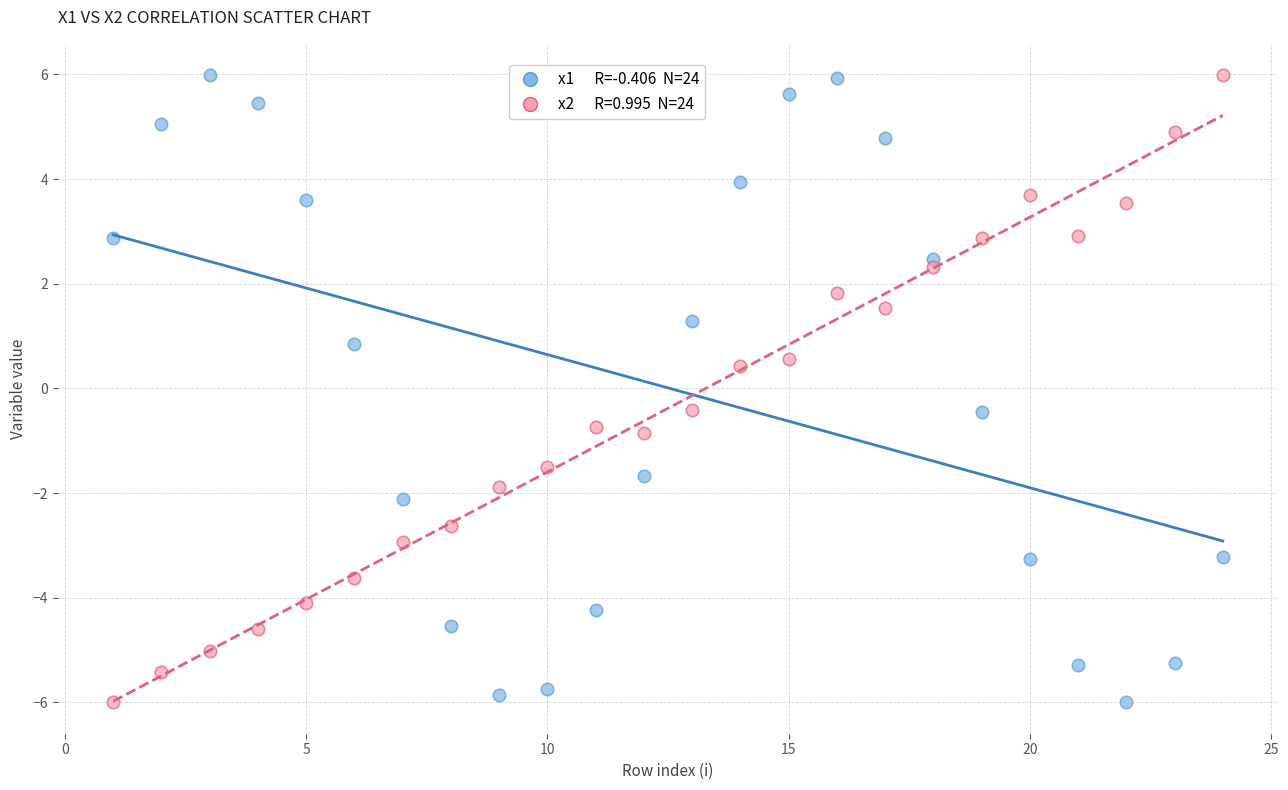

Across all data points, what is the range of Y values (max minus min)?

12.0